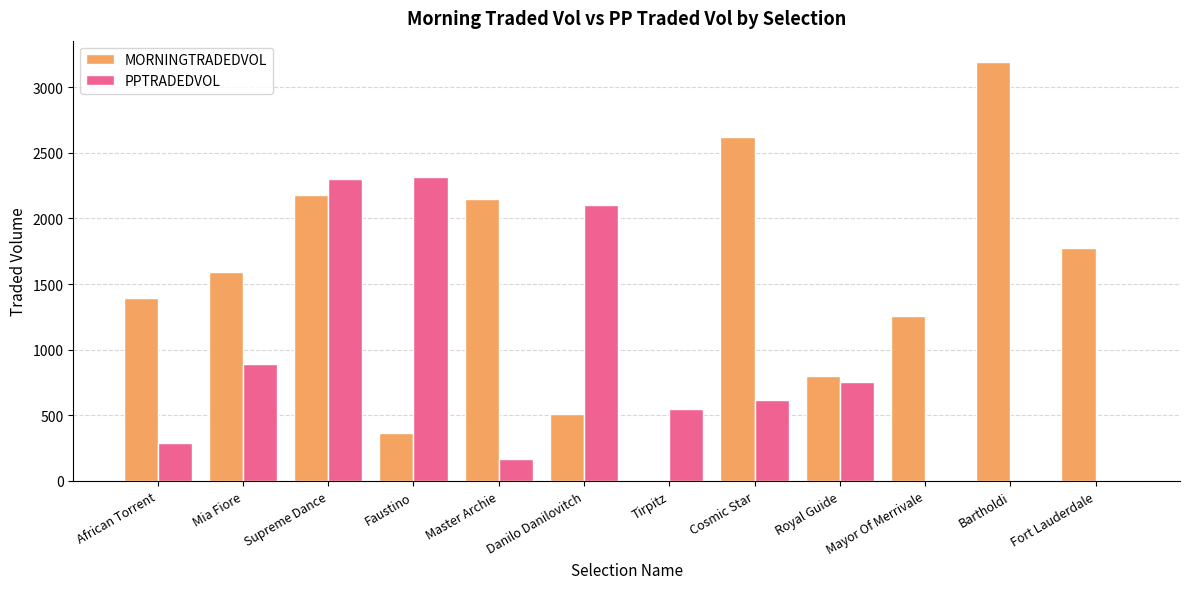

Which series has the largest total across all categories?

MORNINGTRADEDVOL